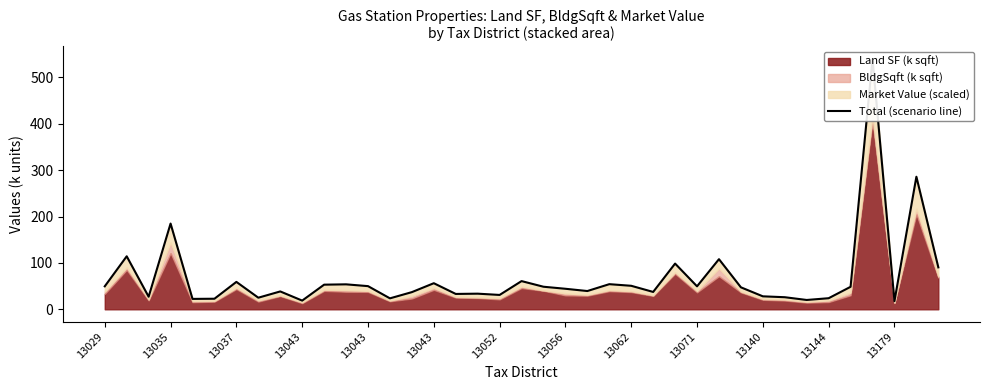

What is the value of the 16th point from the left?

56.2